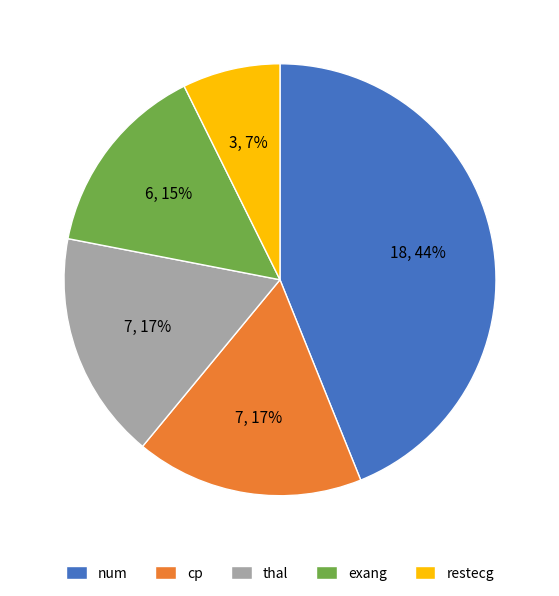

Is there any slice that represents more than half of the pie?

No